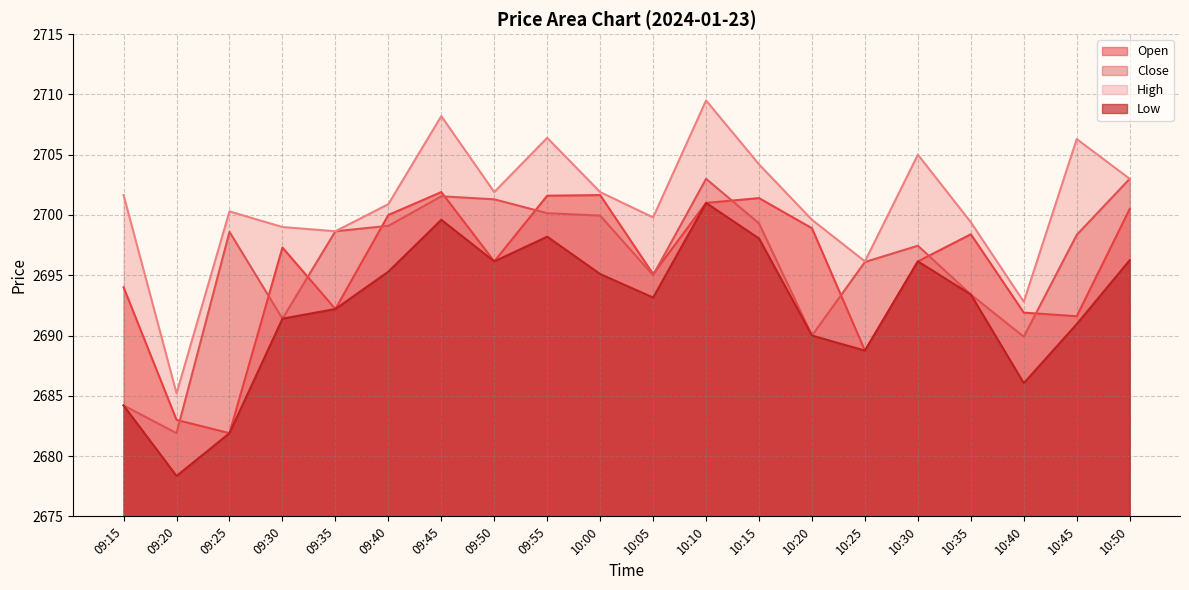

Reading left to right, extract all data points from this chart.

Open: 09:15=2694.0	09:20=2683.0	09:25=2681.9	09:30=2697.3	09:35=2692.2	09:40=2700.0	09:45=2701.9	09:50=2696.2	09:55=2701.6	10:00=2701.7	10:05=2695.1	10:10=2701.0	10:15=2701.4	10:20=2698.9	10:25=2688.8	10:30=2696.2	10:35=2698.4	10:40=2691.9	10:45=2691.6	10:50=2700.5
Close: 09:15=2684.2	09:20=2681.9	09:25=2698.6	09:30=2691.4	09:35=2698.7	09:40=2699.1	09:45=2701.6	09:50=2701.3	09:55=2700.2	10:00=2699.9	10:05=2695.0	10:10=2703.0	10:15=2699.3	10:20=2690.0	10:25=2696.1	10:30=2697.4	10:35=2693.4	10:40=2689.9	10:45=2698.3	10:50=2703.0
High: 09:15=2701.7	09:20=2685.2	09:25=2700.3	09:30=2699.0	09:35=2698.7	09:40=2700.9	09:45=2708.2	09:50=2701.9	09:55=2706.4	10:00=2701.9	10:05=2699.8	10:10=2709.5	10:15=2704.2	10:20=2699.6	10:25=2696.2	10:30=2705.0	10:35=2699.4	10:40=2692.8	10:45=2706.3	10:50=2703.0
Low: 09:15=2684.2	09:20=2678.3	09:25=2681.9	09:30=2691.4	09:35=2692.2	09:40=2695.3	09:45=2699.6	09:50=2696.2	09:55=2698.2	10:00=2695.1	10:05=2693.2	10:10=2701.0	10:15=2698.1	10:20=2690.0	10:25=2688.8	10:30=2696.2	10:35=2693.4	10:40=2686.1	10:45=2690.9	10:50=2696.2